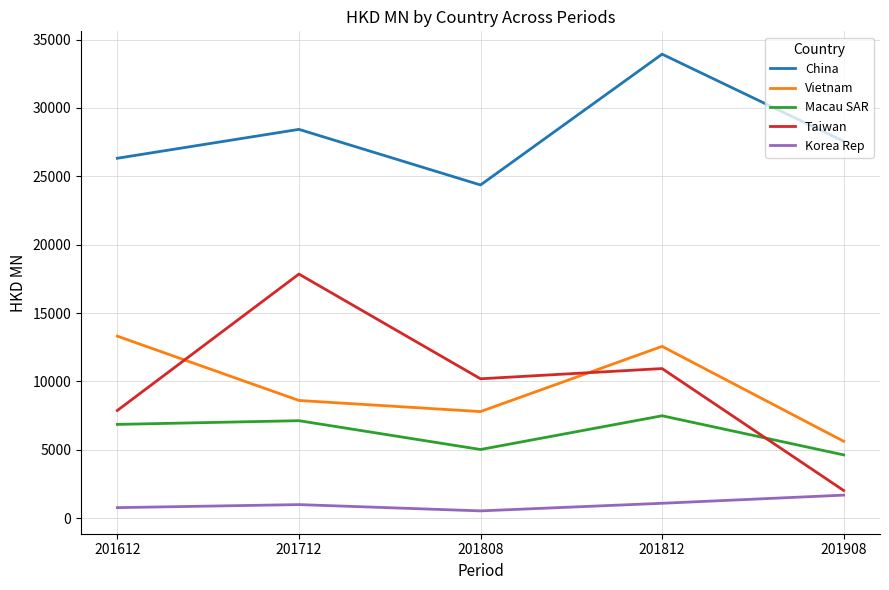

True or false: China has a value of 28433.5 at 201712.

True